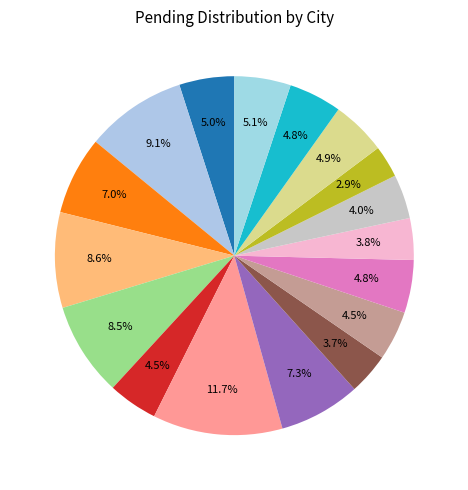

Rank the categories by value from highest to lowest.

CHENNAI, AMARAVATI, BHOPAL, BHUBANESHWAR, GUWAHATI, BENGALURU, THIRUVANANTHAPURAM, AHMEDABAD, NEW DELHI, PATNA, KOLKATA, CHANDIGARH, JAIPUR, MAHARASHTRA, LUCKNOW, HYDERABAD, MUMBAI METRO